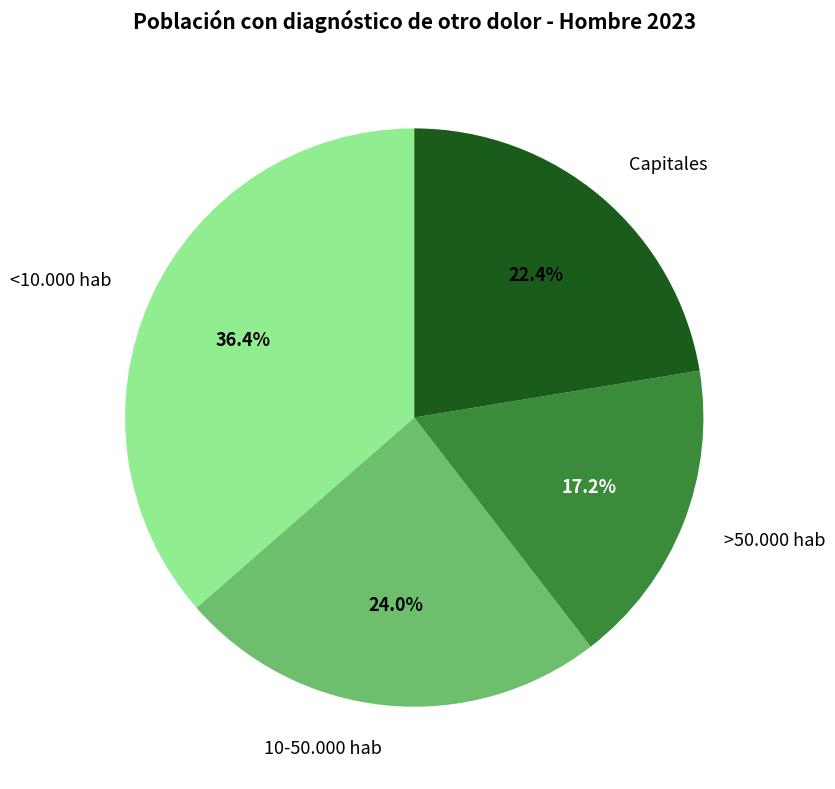

The <10.000 hab slice represents 22% of the pie. True or false?

False